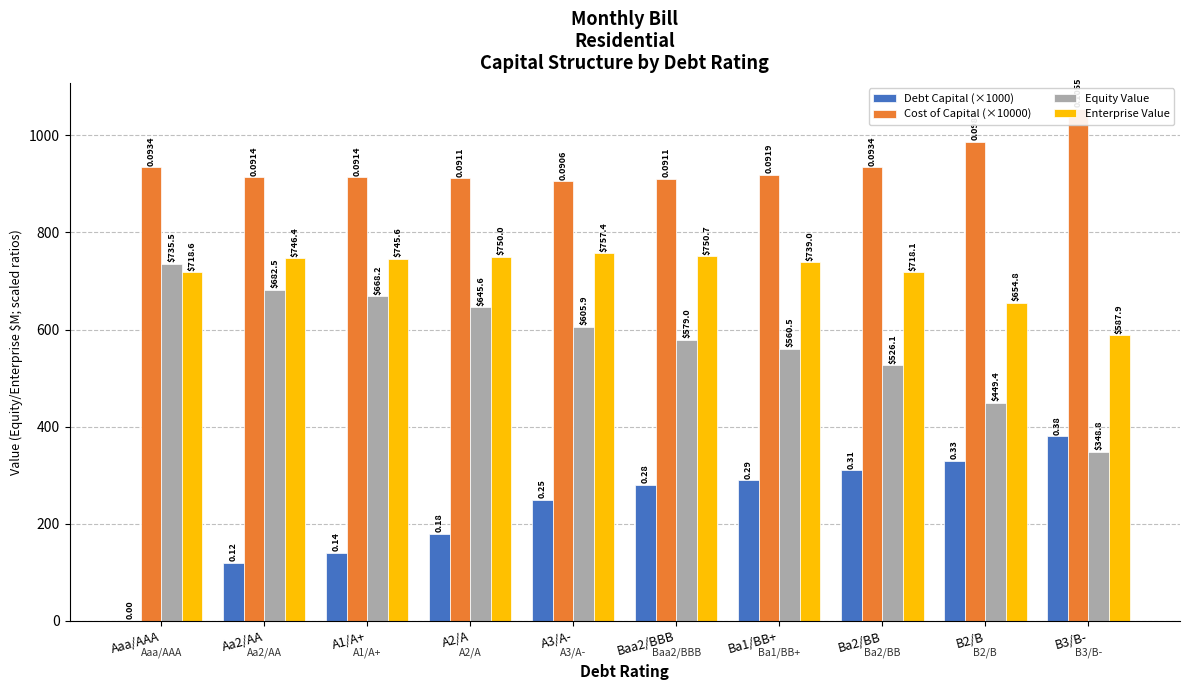

What is the spread (max minus min) of values at Ba1/BB+?

628.8